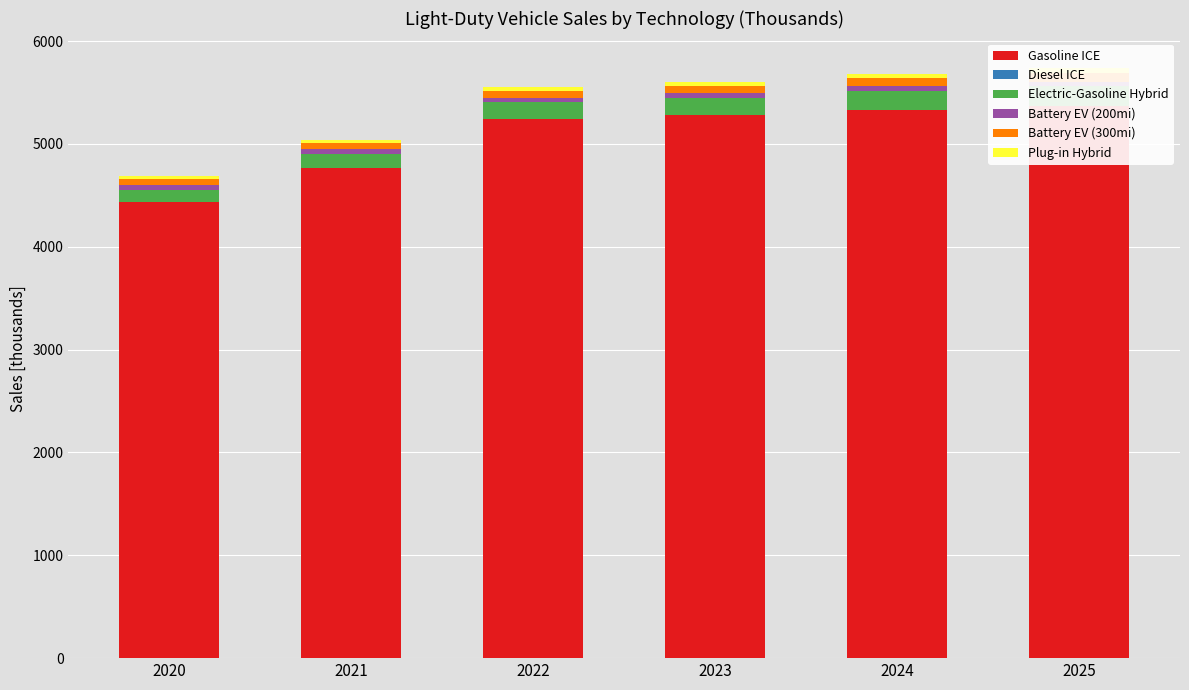

Which series has the largest range (max minus min)?

Gasoline ICE